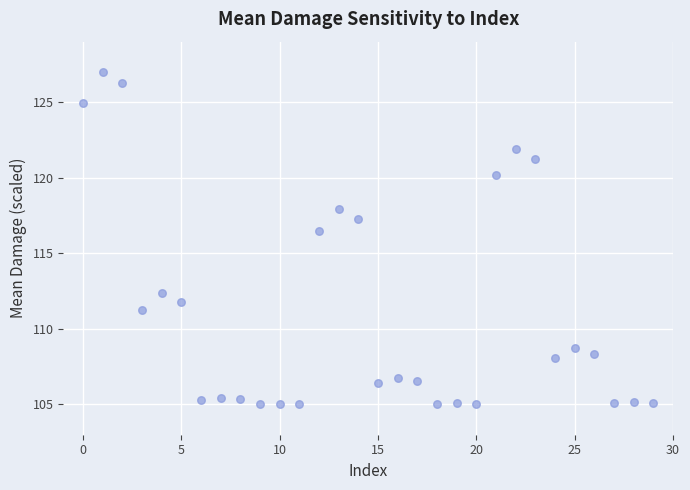

What Y value in the scatter plot is closest to 116?

116.5